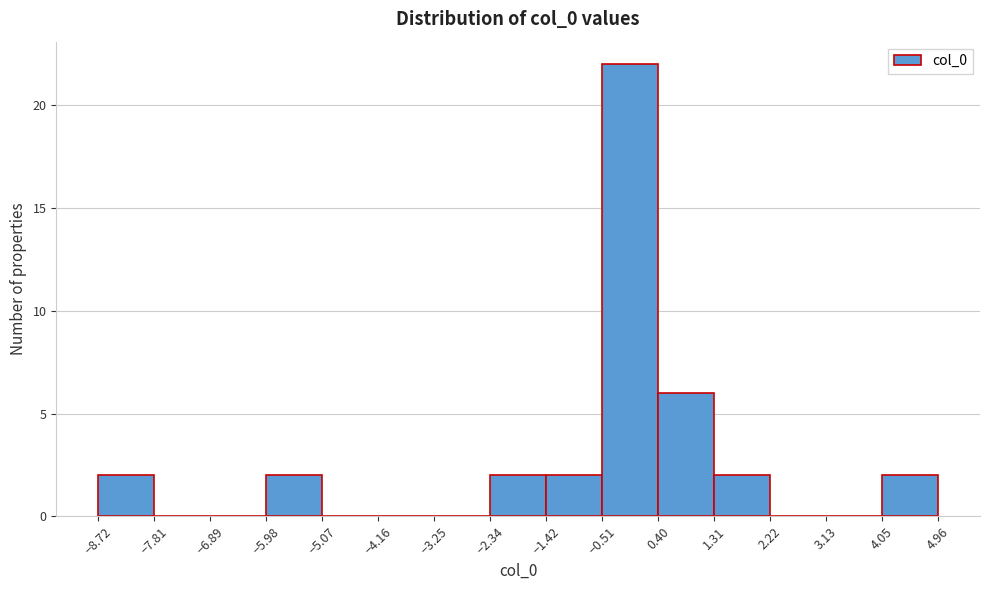

Reading left to right, transcribe this chart: for each bar, give the range it covers on the x-axis and its height. The values are not printed on the chart, so give them approximately, as read against the axis.

-8.72 to -7.81: 2
-7.81 to -6.89: 0
-6.89 to -5.98: 0
-5.98 to -5.07: 2
-5.07 to -4.16: 0
-4.16 to -3.25: 0
-3.25 to -2.34: 0
-2.34 to -1.42: 2
-1.42 to -0.51: 2
-0.51 to 0.40: 22
0.40 to 1.31: 6
1.31 to 2.22: 2
2.22 to 3.13: 0
3.13 to 4.05: 0
4.05 to 4.96: 2